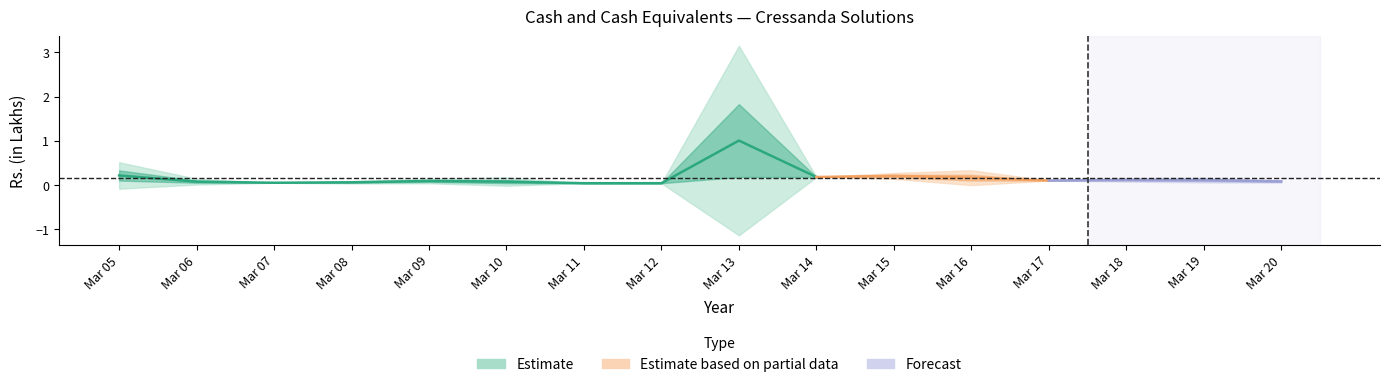

True or false: Cash and cash equivalents begin of year has more than 0 points higher than both neighbors.

True